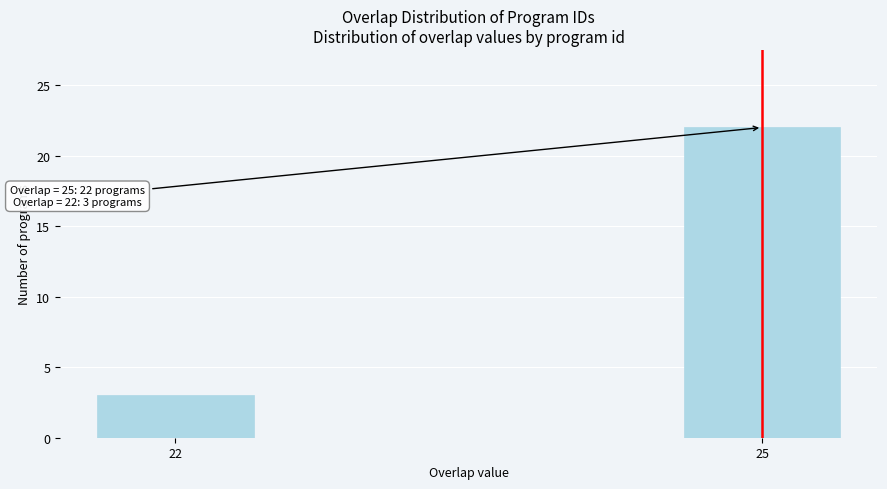

Reading left to right, transcribe all the data shown in this chart.

22=3	25=22